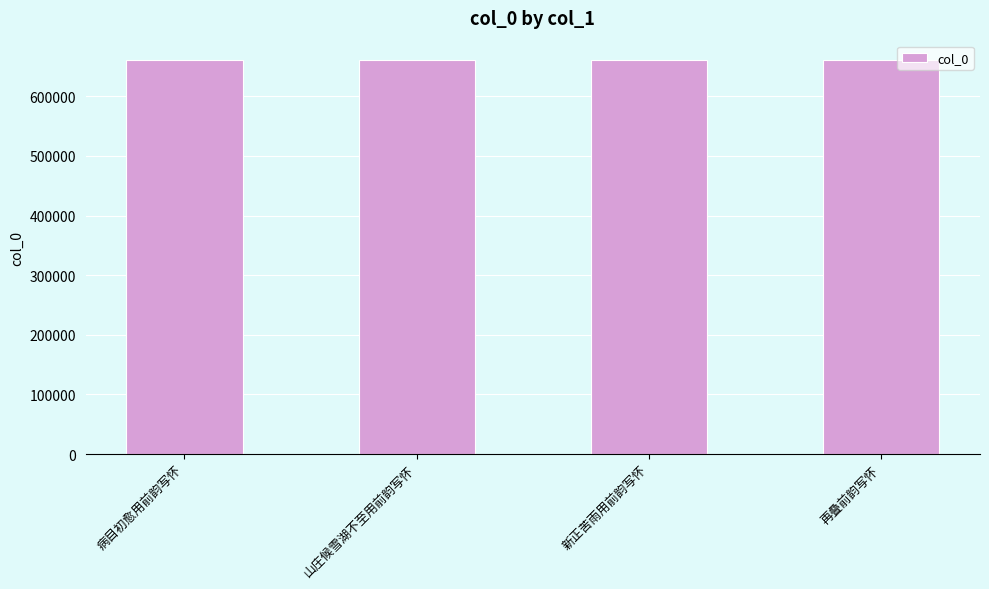

What is the change in value from 山庄候雪湖不至用前韵写怀 to 新正苦雨用前韵写怀?

-64